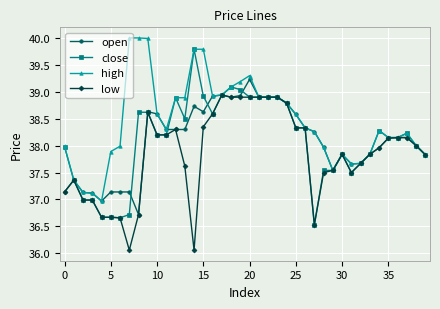

What is the difference between the maximum and minimum values in the high series?

3.0